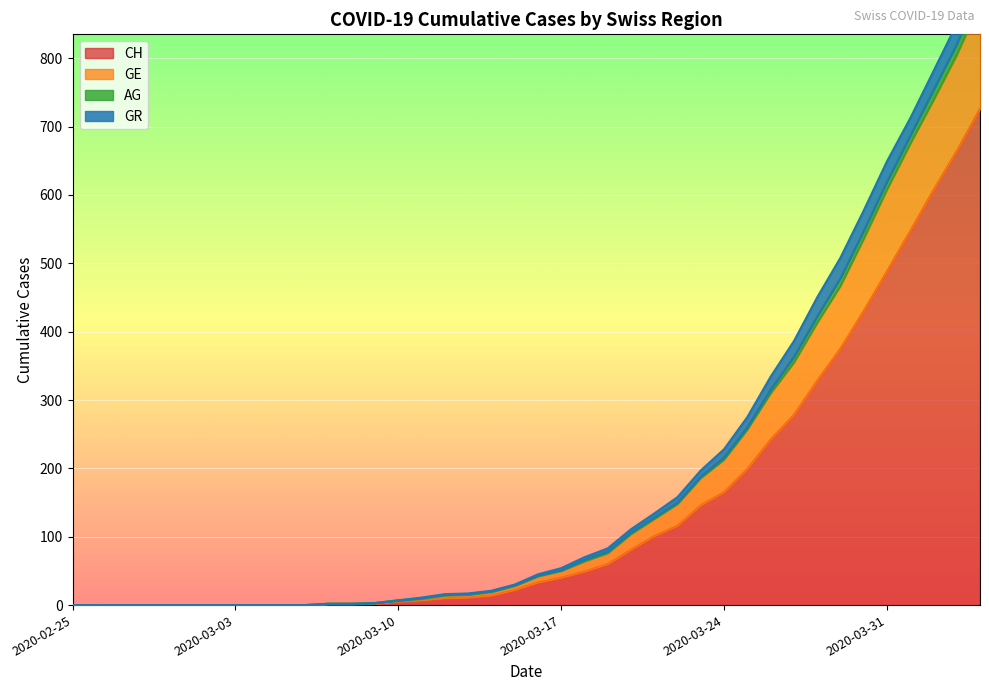

True or false: AG and GE intersect in this chart.

False